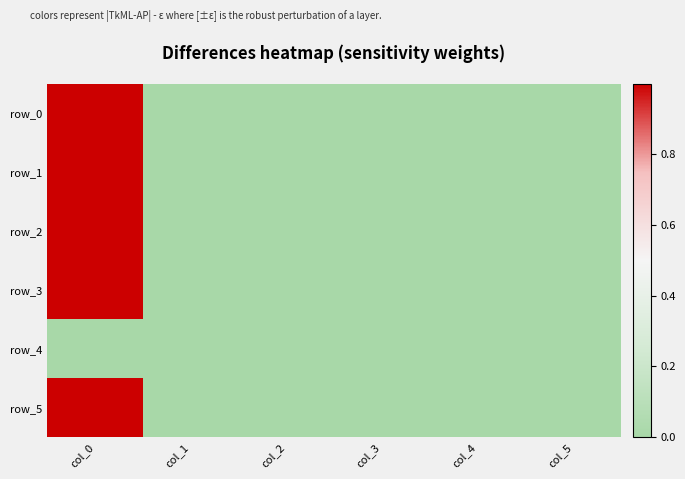

Where is row_0 nearest to the value 0?

col_1